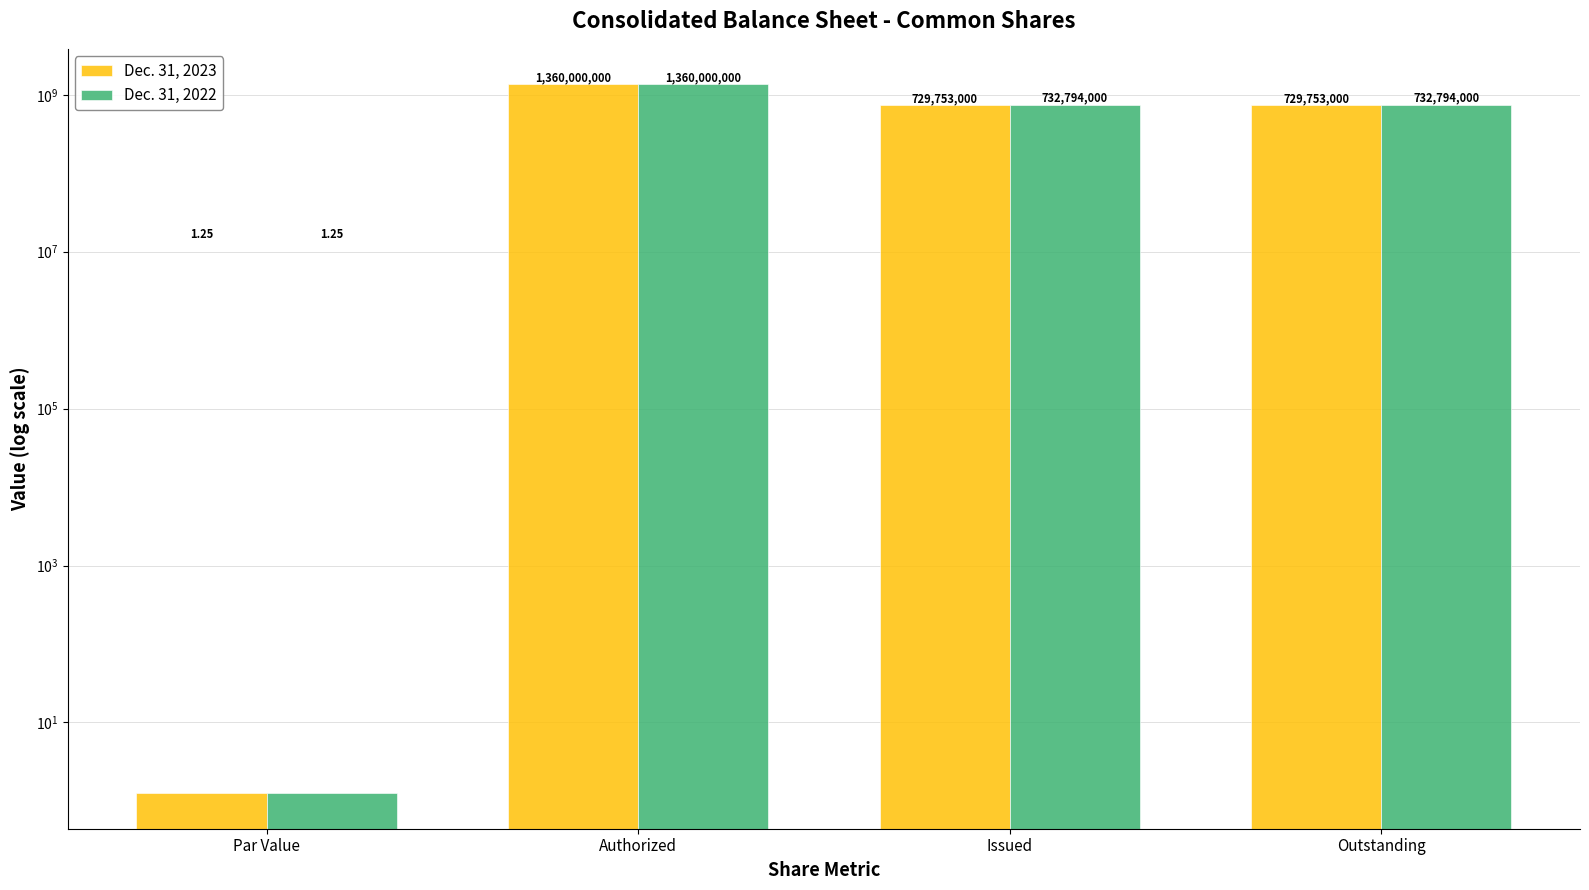

True or false: Dec. 31, 2023 has a value of 344149787.8 at Issued.

False